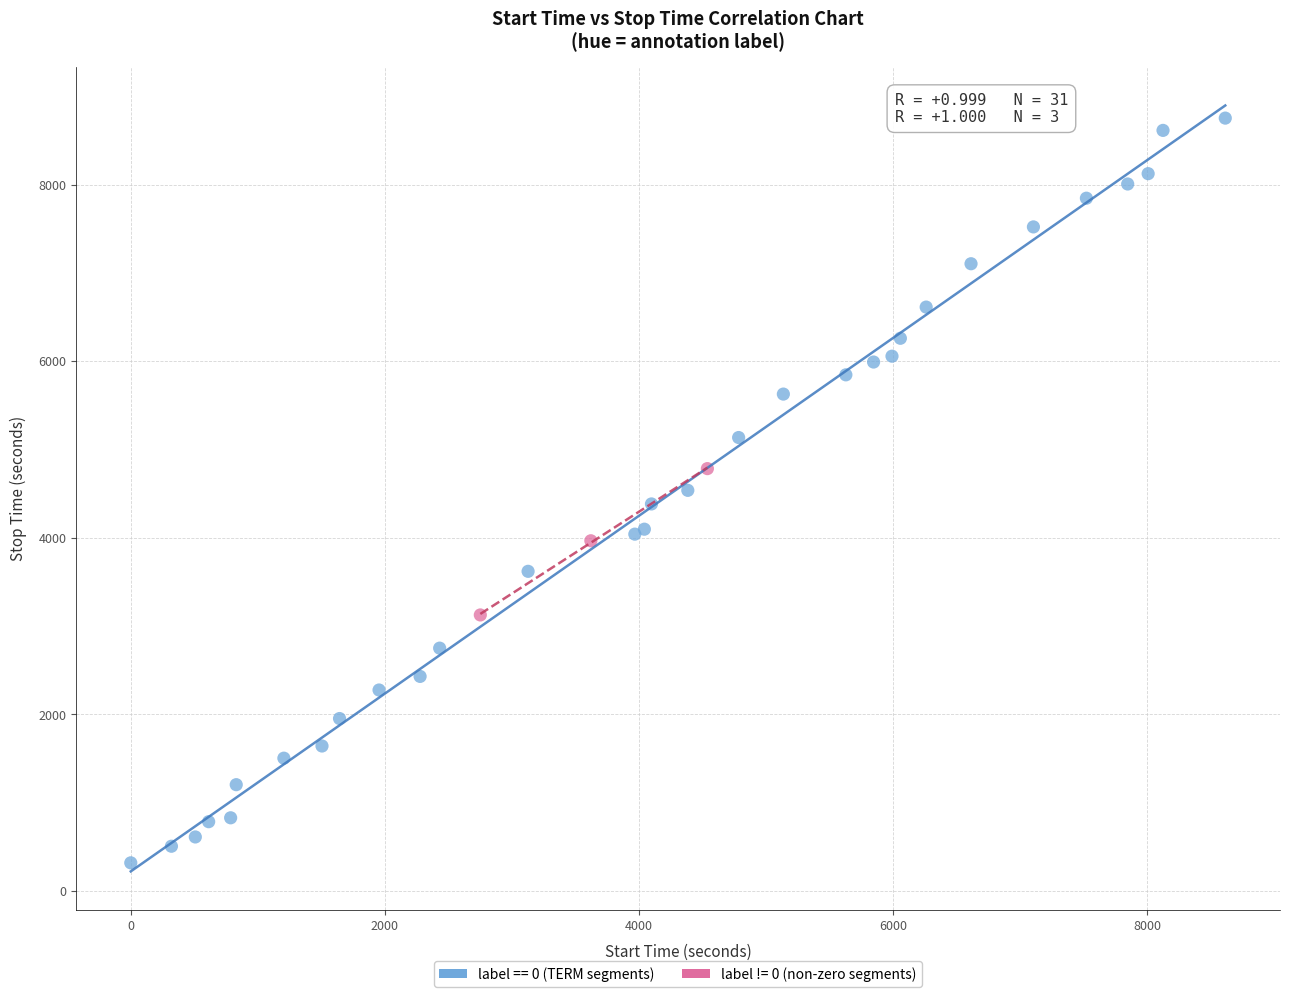

Which series has the widest spread of Y values?

label == 0 (TERM segments)